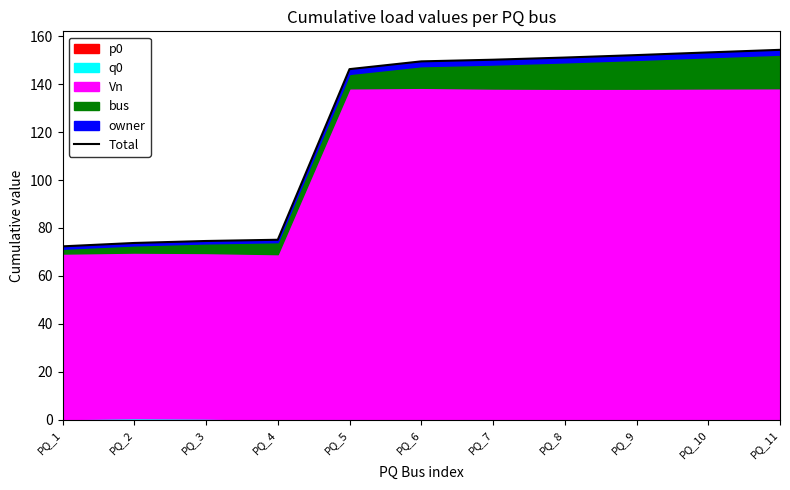

List the labels in order of value, largest first.

PQ_11, PQ_10, PQ_9, PQ_8, PQ_7, PQ_6, PQ_5, PQ_4, PQ_3, PQ_2, PQ_1